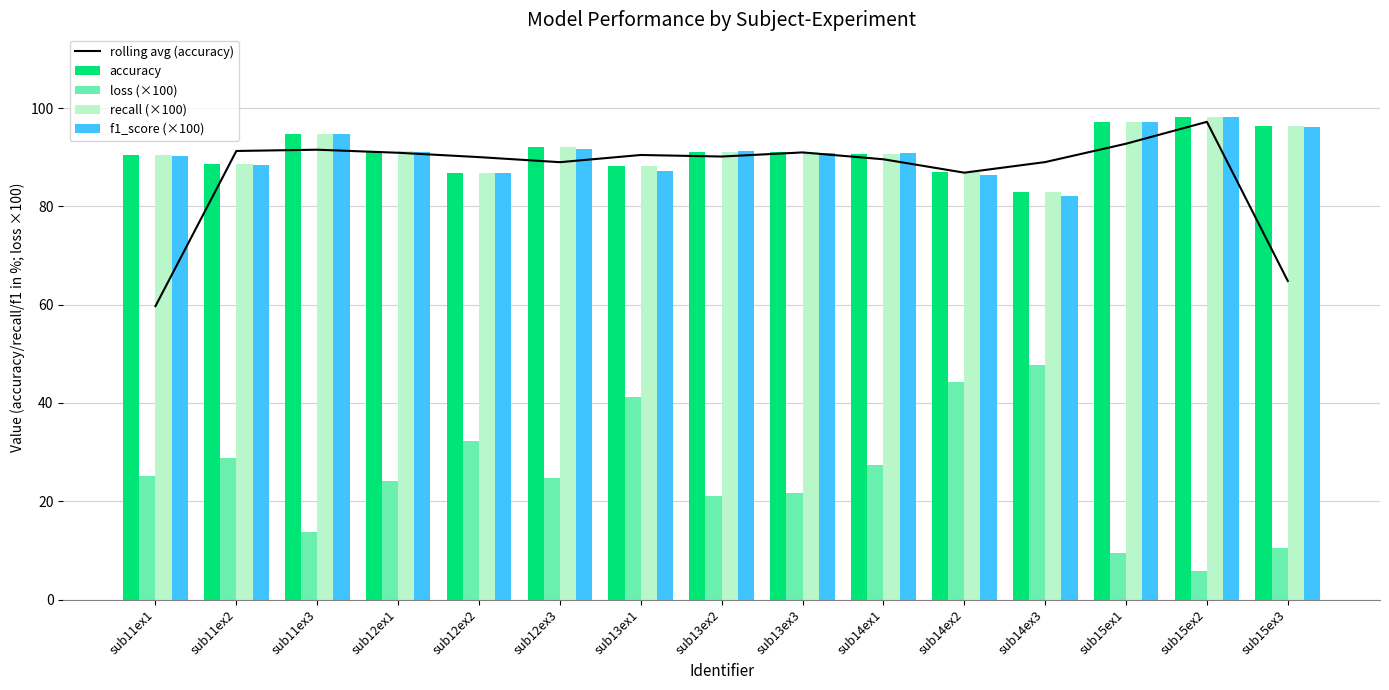

At which label does accuracy first exceed 91?

sub11ex3